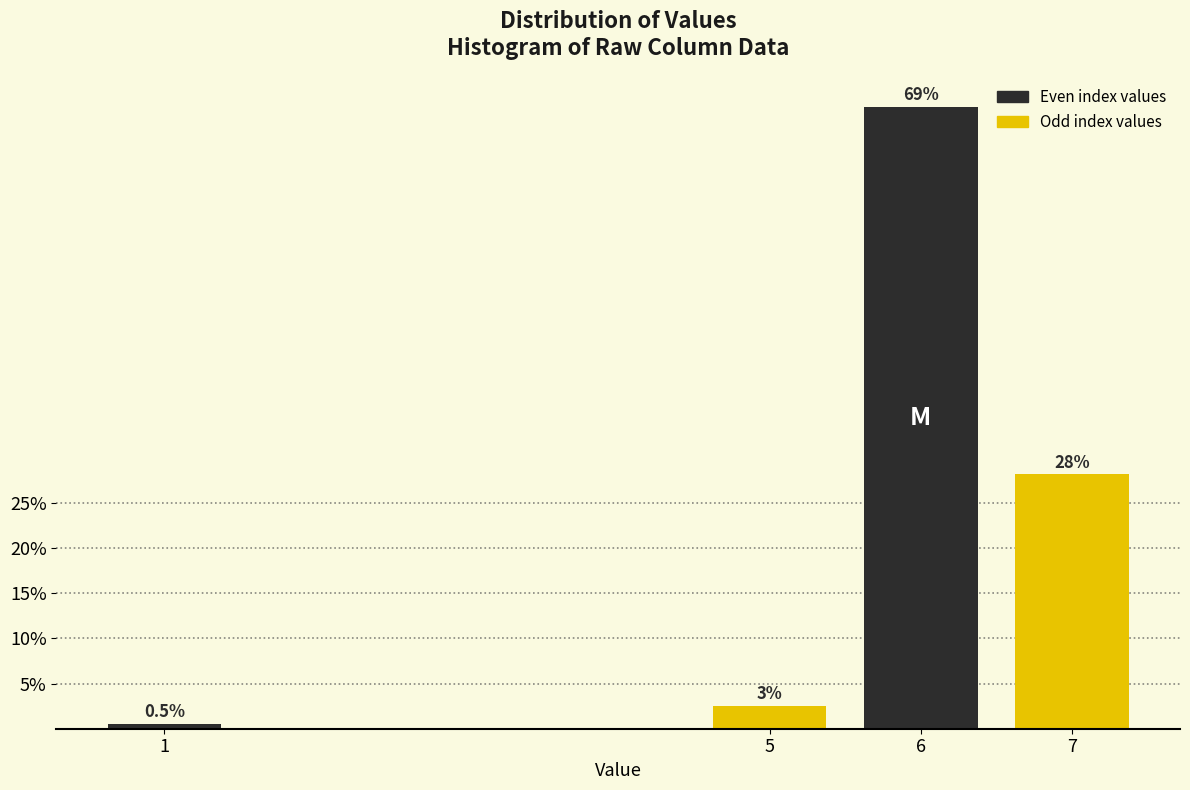

Reading left to right, list all the values displayed in this chart.

0.5	2.5	68.8	28.1